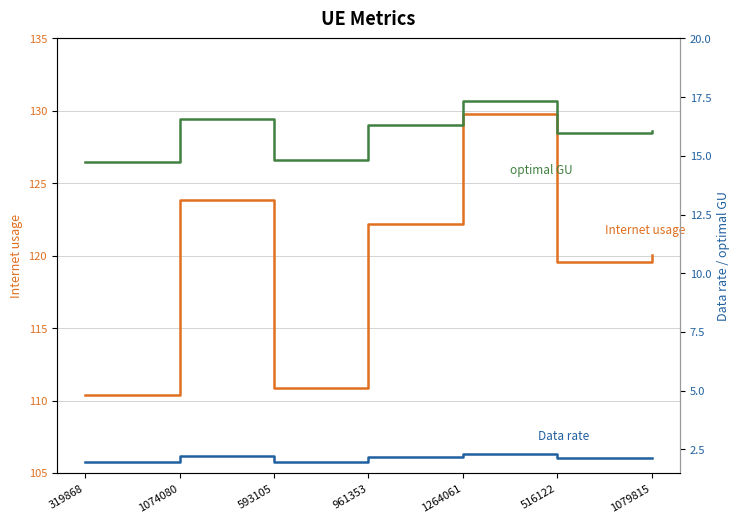

True or false: Internet usage and Data rate intersect in this chart.

False